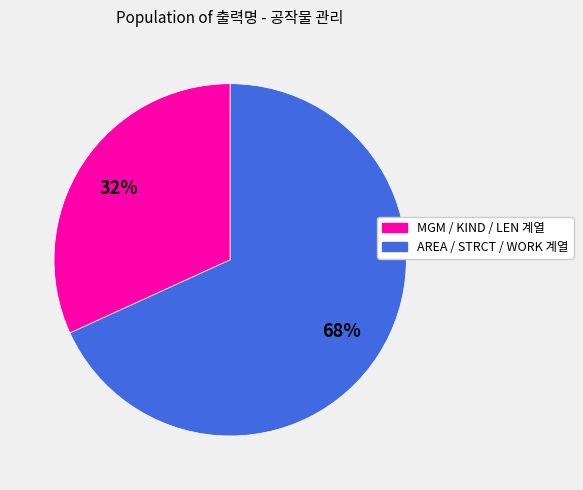

To the nearest percent, what is the difference between the largest and smallest slice percentages?

36%